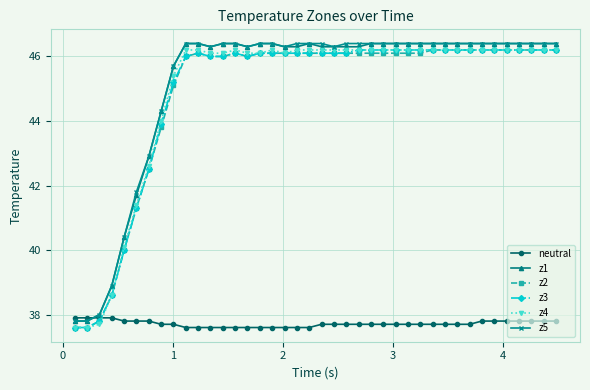

True or false: z1 and neutral cross at least once.

True